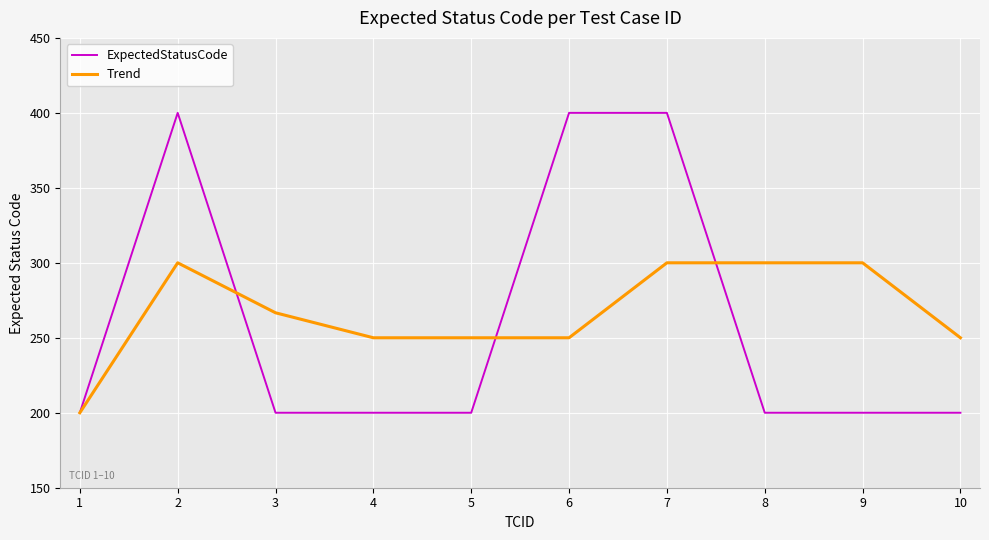

True or false: Trend and ExpectedStatusCode intersect in this chart.

True